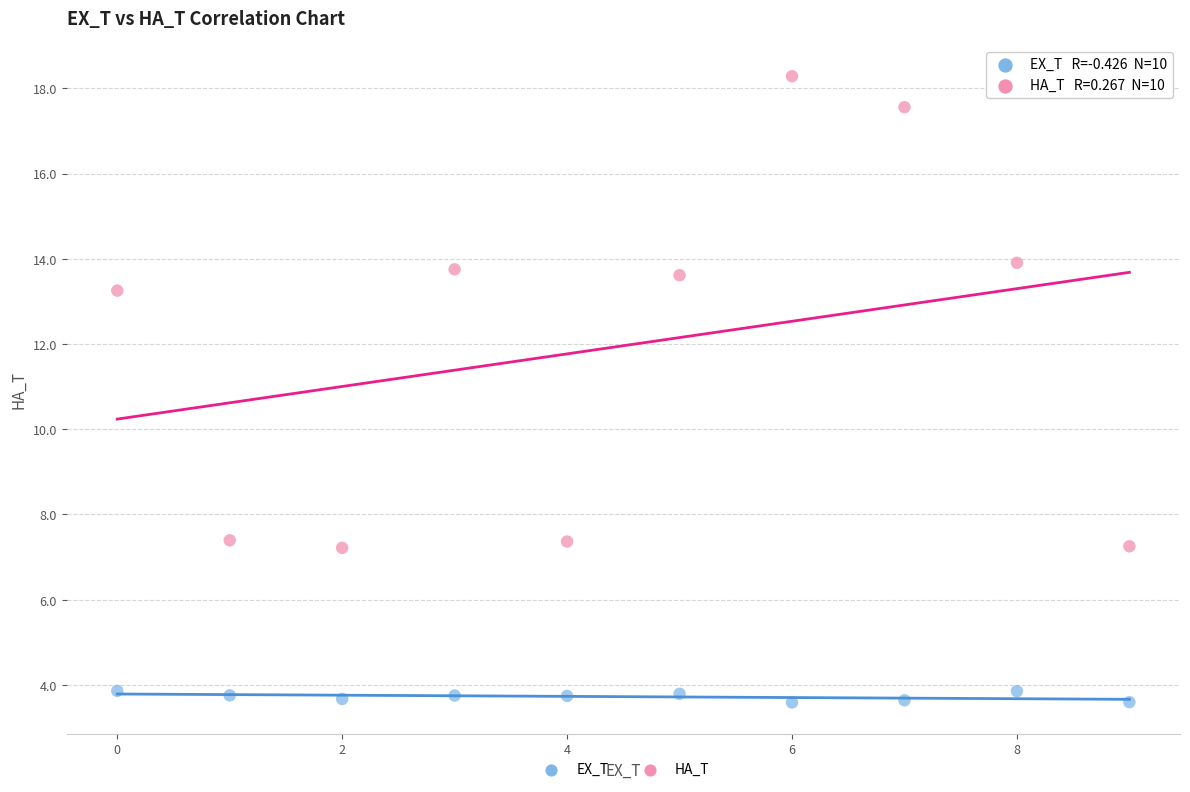

In the HA_T series, what Y value is closest to 12?

13.3